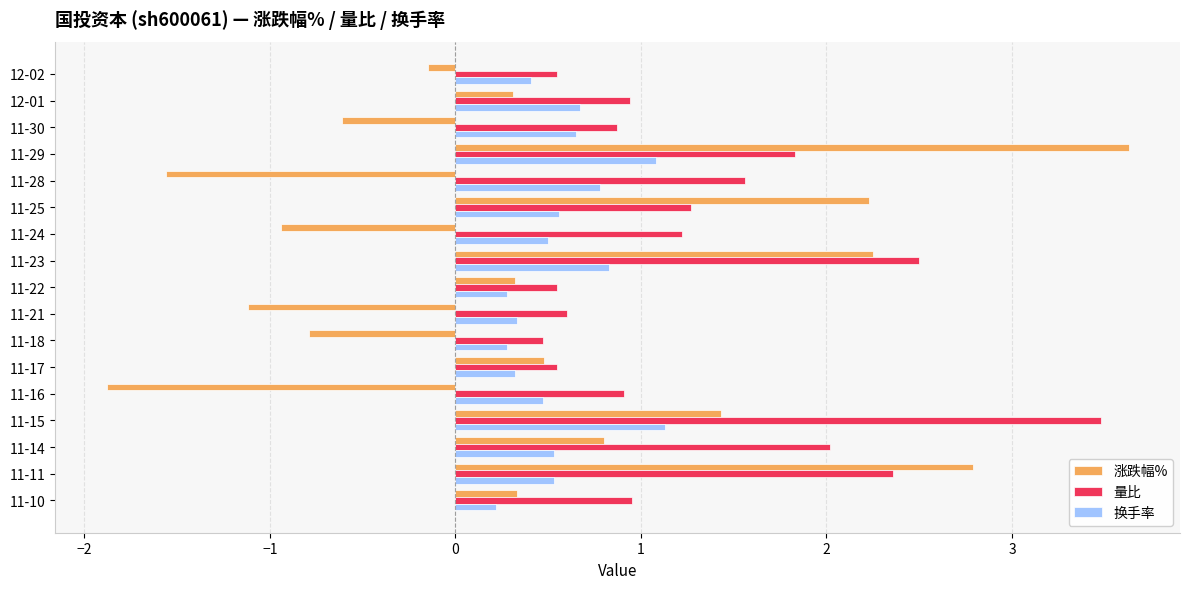

Is it true that 量比 equals 1.6 at 11-28?

True